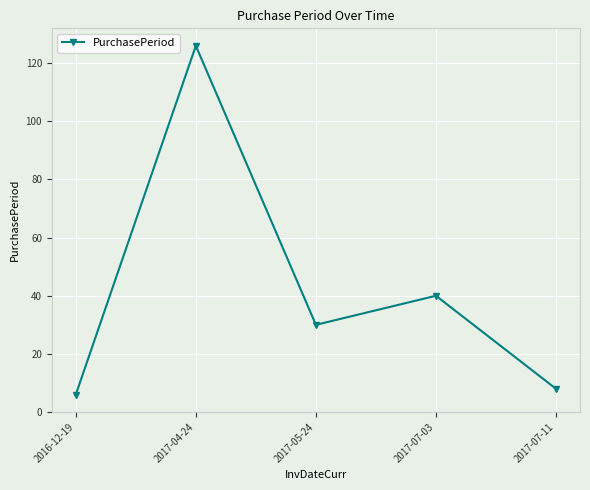

What is the sum of all values?

210